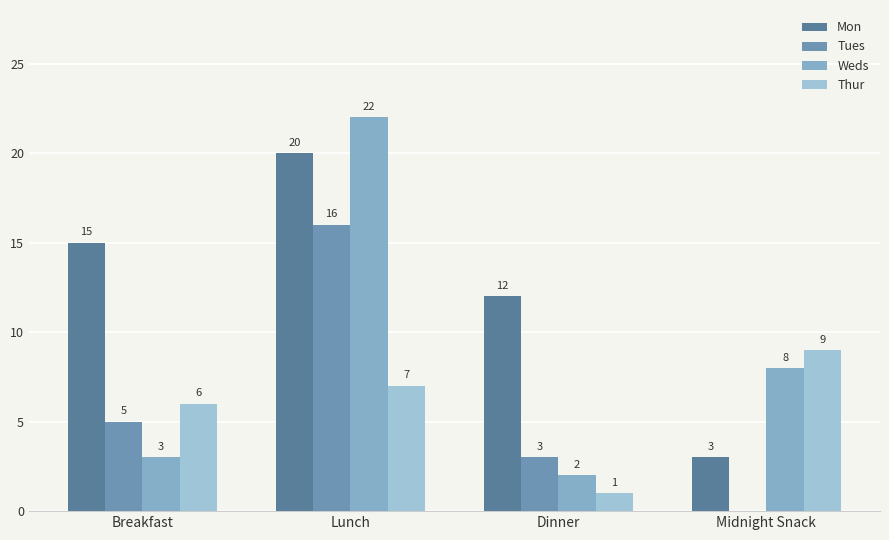

Reading left to right, what are all the values shown in this chart?

Mon: Breakfast=15	Lunch=20	Dinner=12	Midnight Snack=3
Tues: Breakfast=5	Lunch=16	Dinner=3	Midnight Snack=0
Weds: Breakfast=3	Lunch=22	Dinner=2	Midnight Snack=8
Thur: Breakfast=6	Lunch=7	Dinner=1	Midnight Snack=9